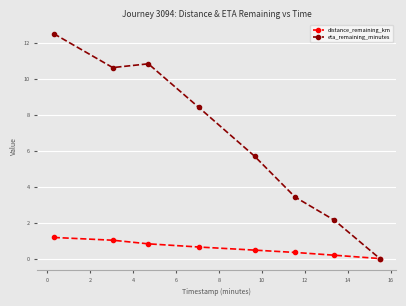

Which series has the largest range (max minus min)?

eta_remaining_minutes